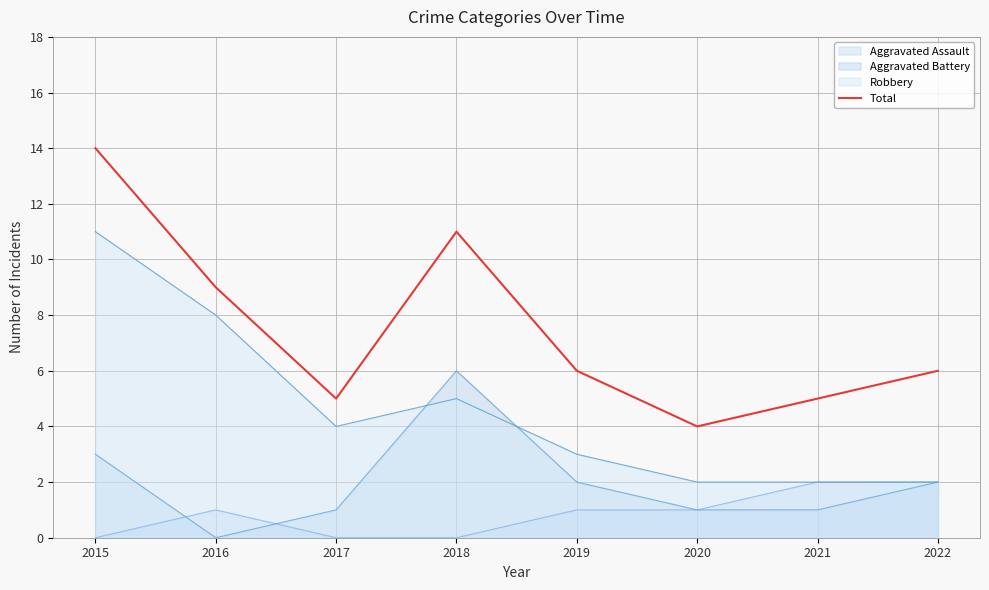

How many lines are shown in the chart?

4